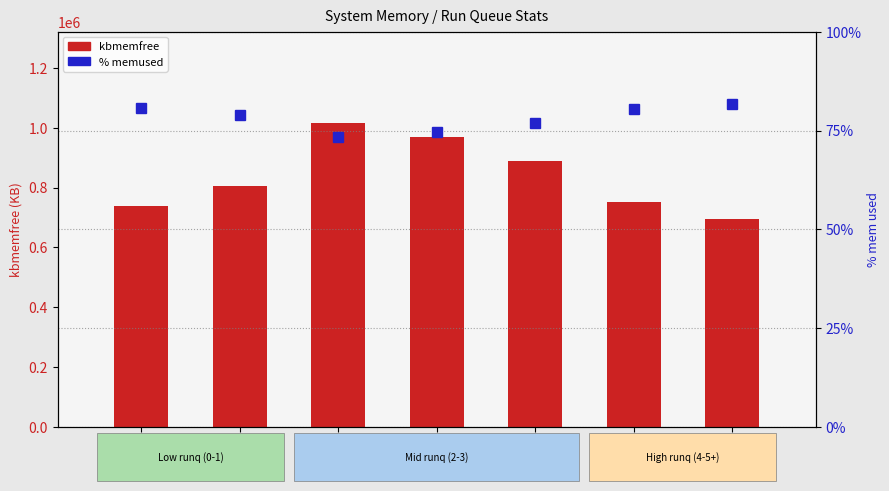

List the series in order of their overall mean, lowest first.

% memused, kbmemfree